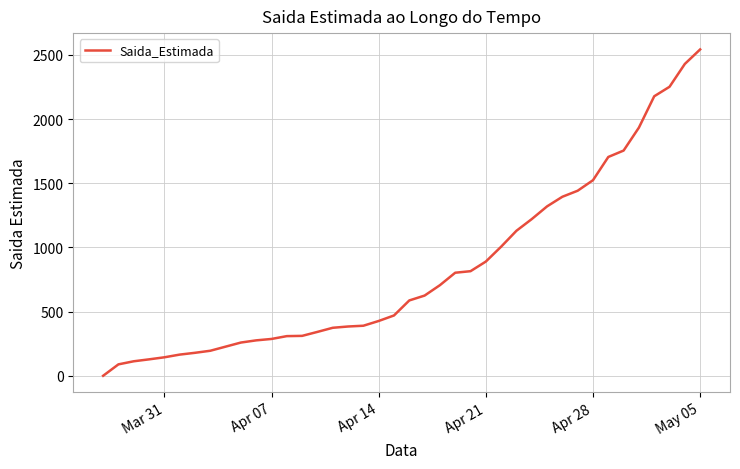

What is the greatest value displayed?

2543